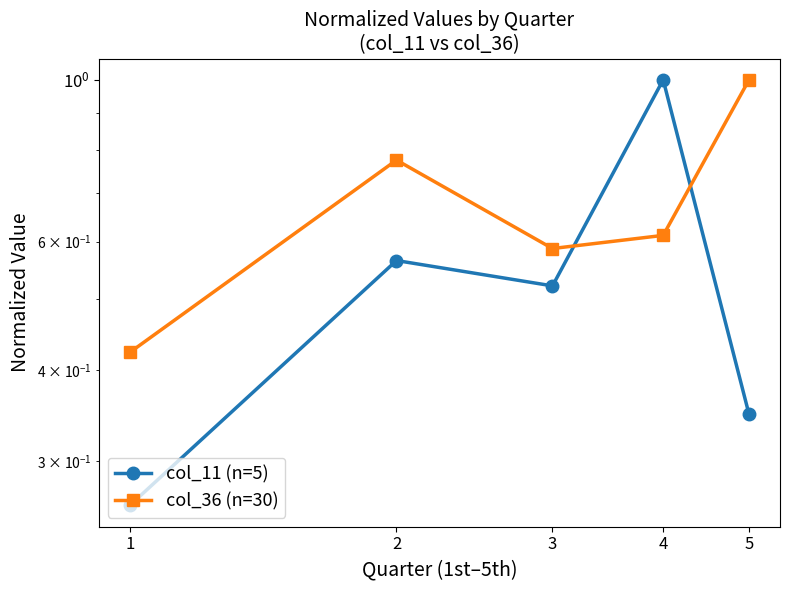

True or false: col_11 (n=5) and col_36 (n=30) intersect in this chart.

True